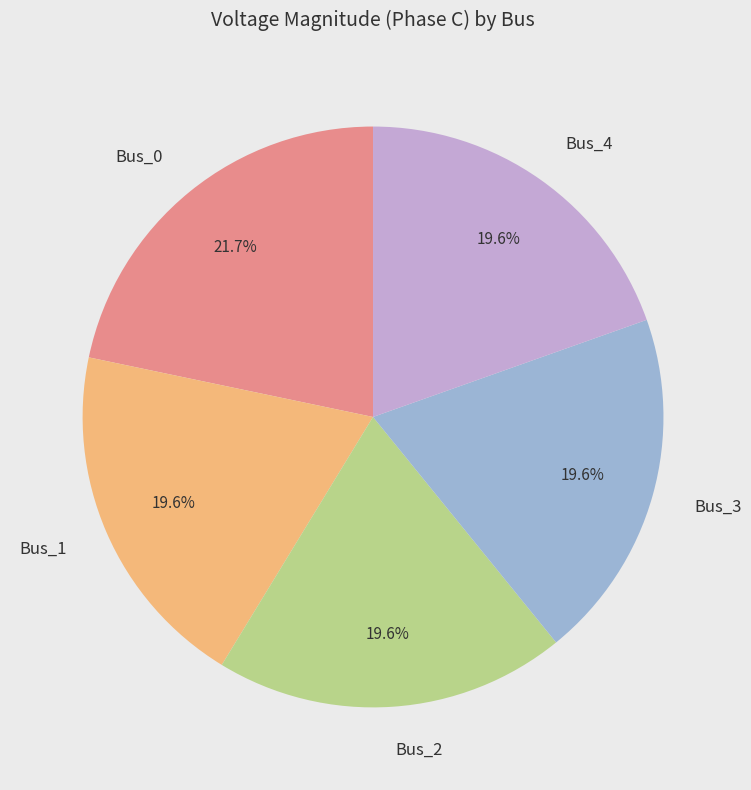

Does any single category account for the majority?

No